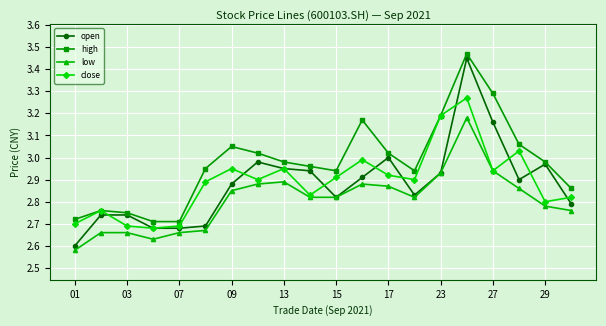

Which series has the largest range (max minus min)?

open